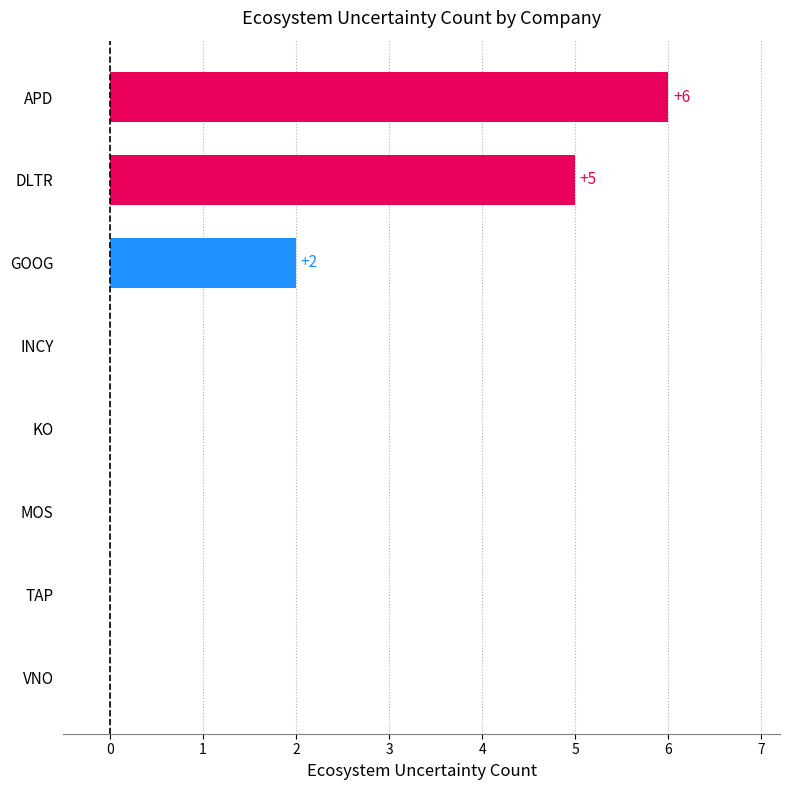

Reading top to bottom, what are all the values shown in this chart?

APD=6	DLTR=5	GOOG=2	INCY=0	KO=0	MOS=0	TAP=0	VNO=0